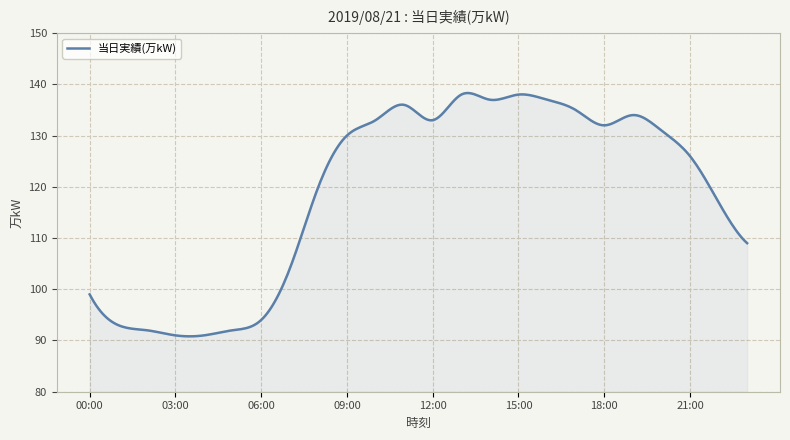

What is the difference between the maximum and minimum values?

47.5